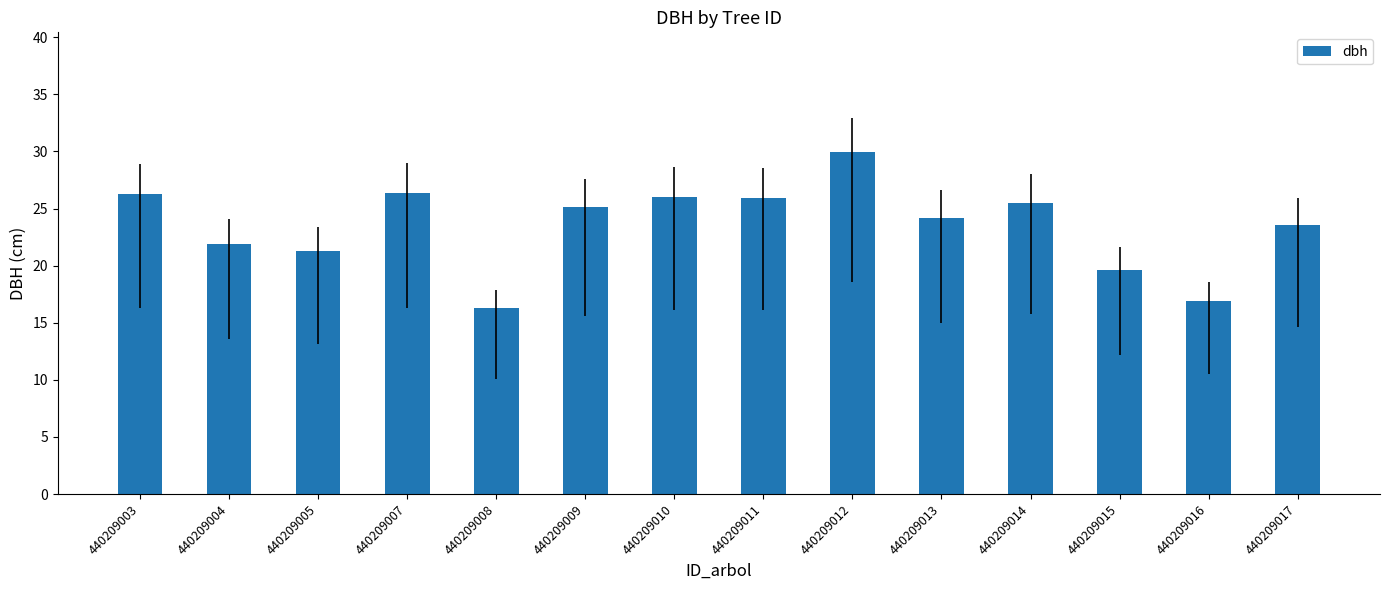

The value at 440209017 is 12.4. True or false?

False